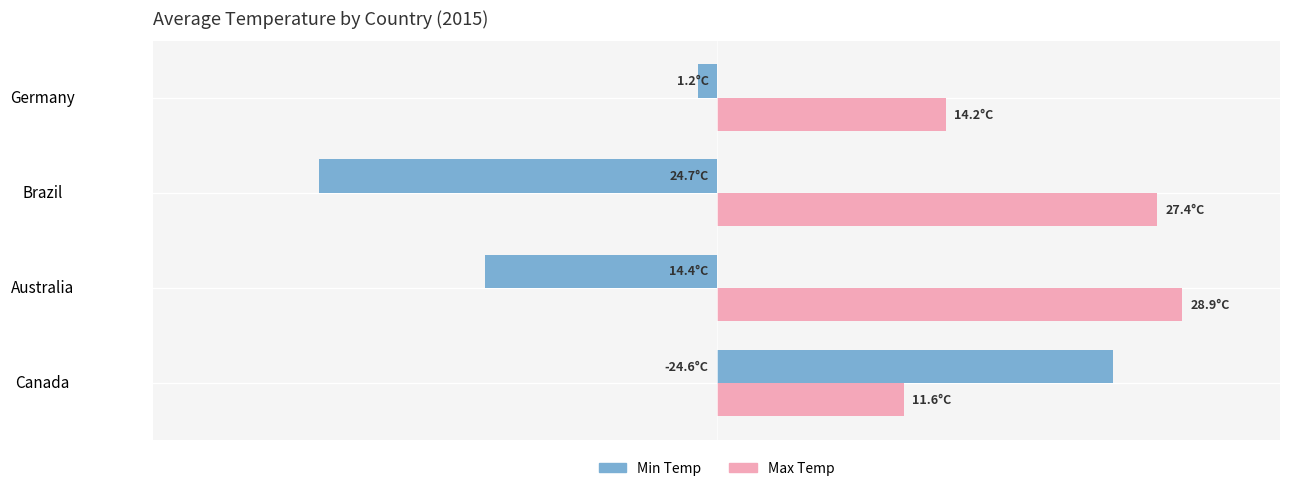

List the labels in order of Min Temp value, largest first.

Canada, Germany, Australia, Brazil